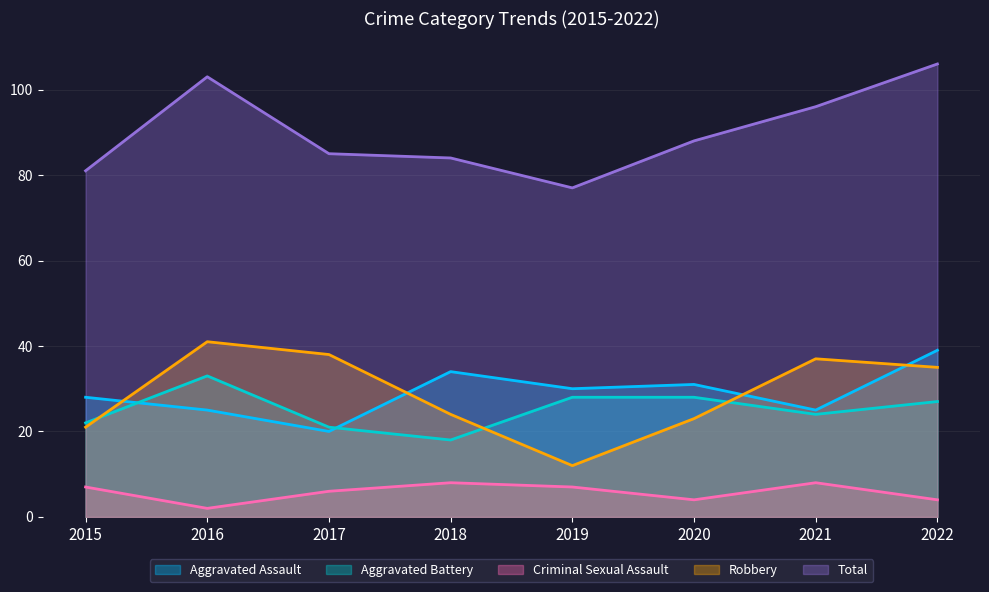

How many values in the Total series exceed 88?

3